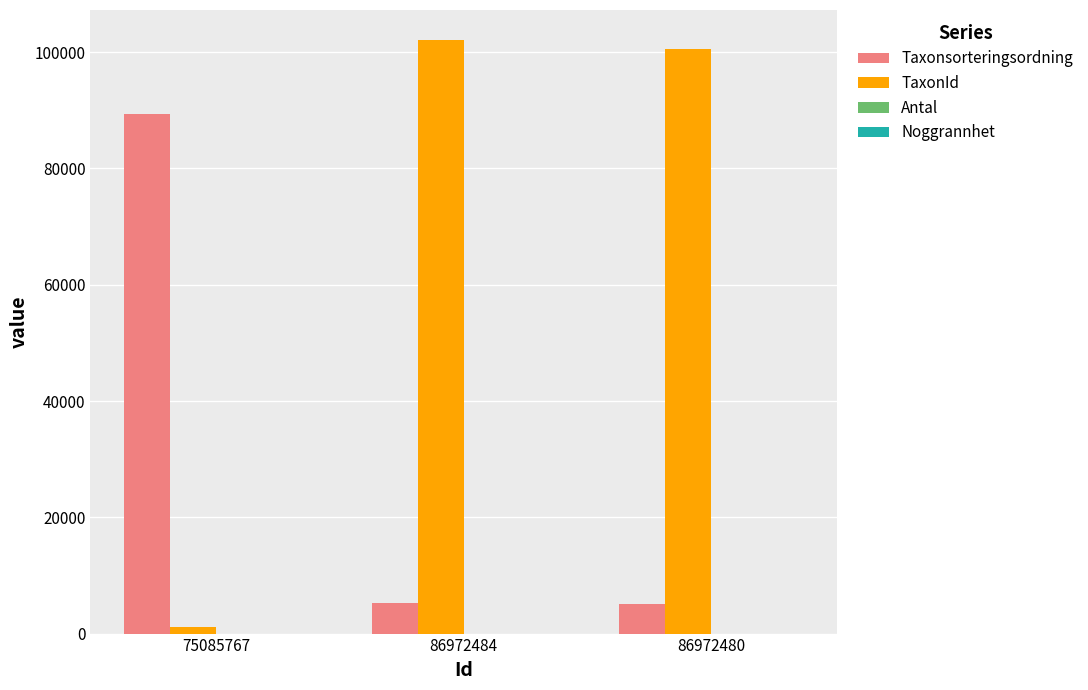

Where is TaxonId nearest to the value 51676?

86972480